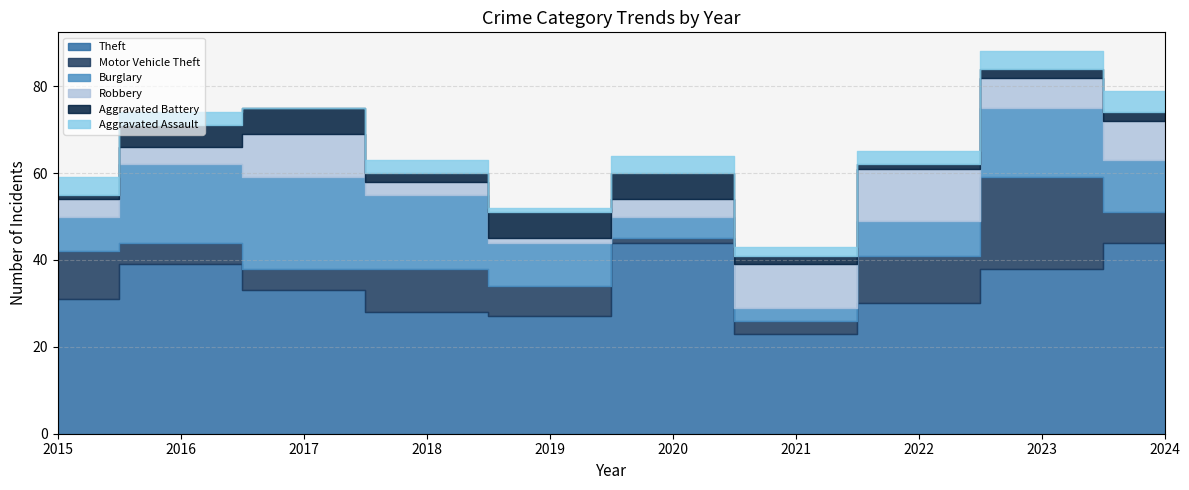

Where does the Burglary series first go above 12?

2016